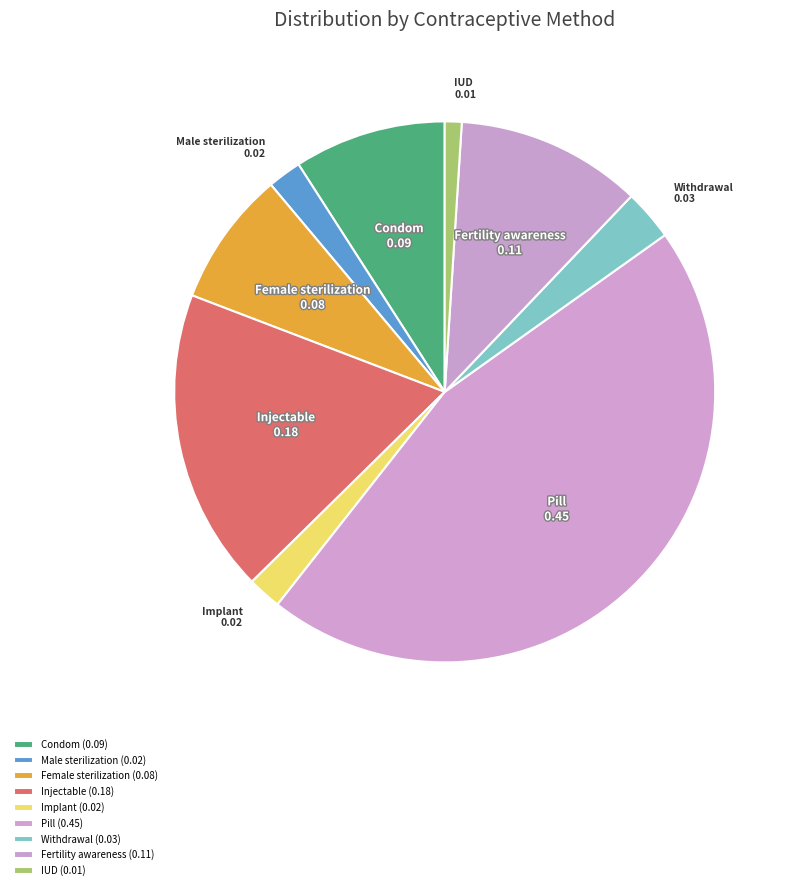

The Injectable slice represents 6% of the pie. True or false?

False